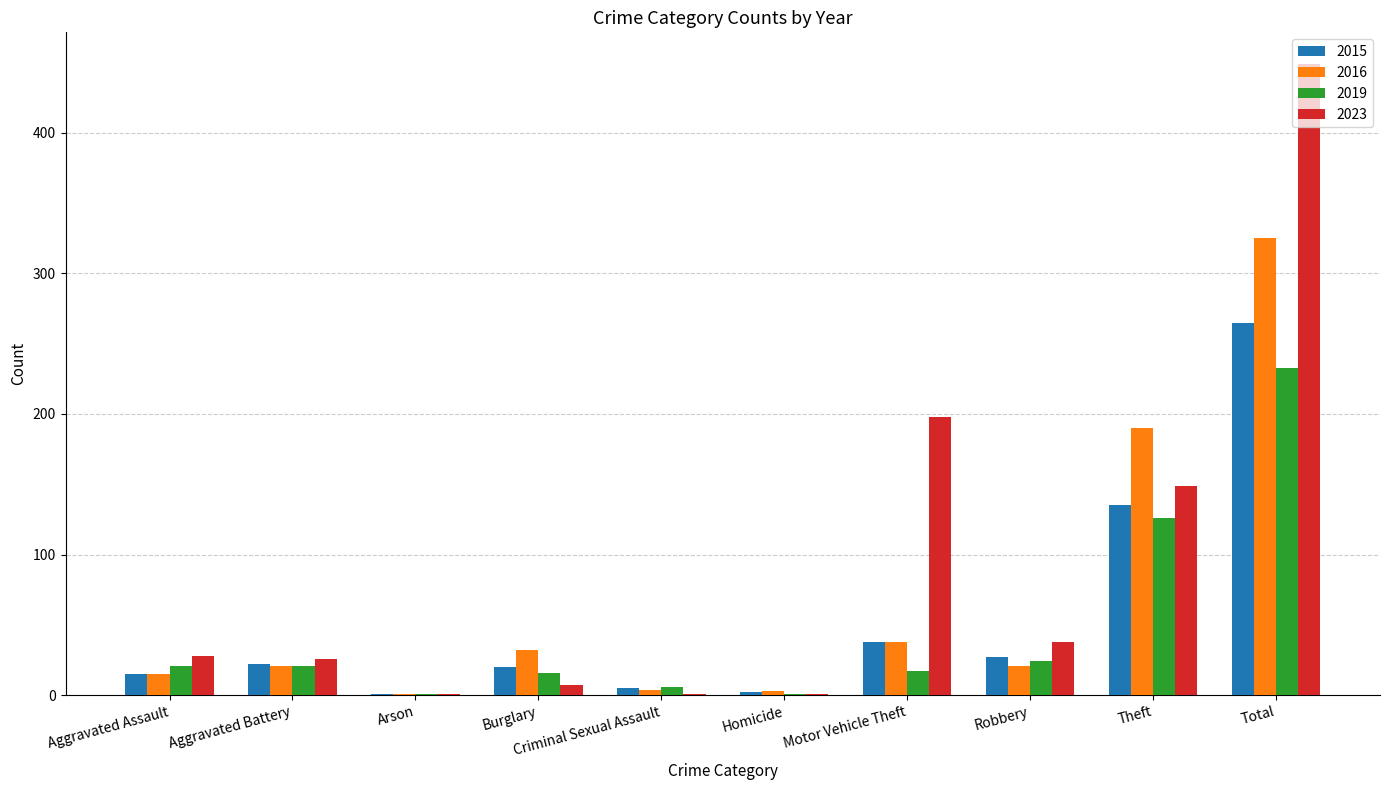

Count the number of data series in this chart.

4